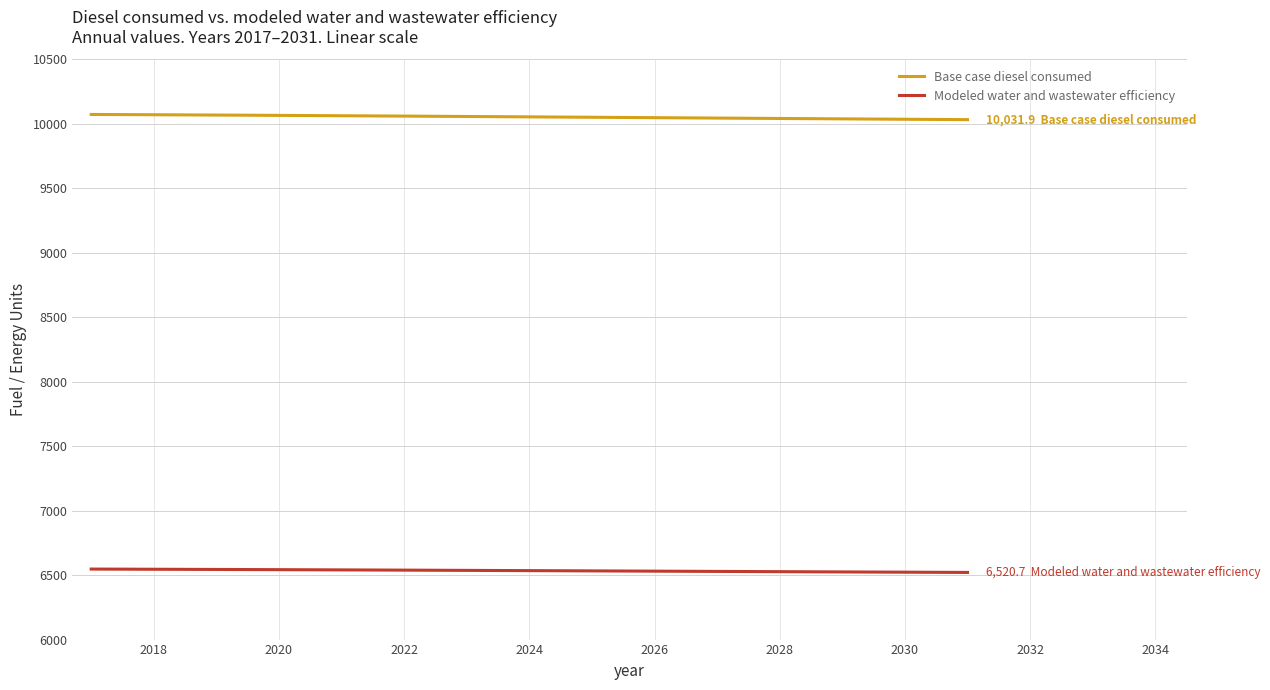

True or false: Base case diesel consumed and Modeled water and wastewater efficiency cross at least once.

False